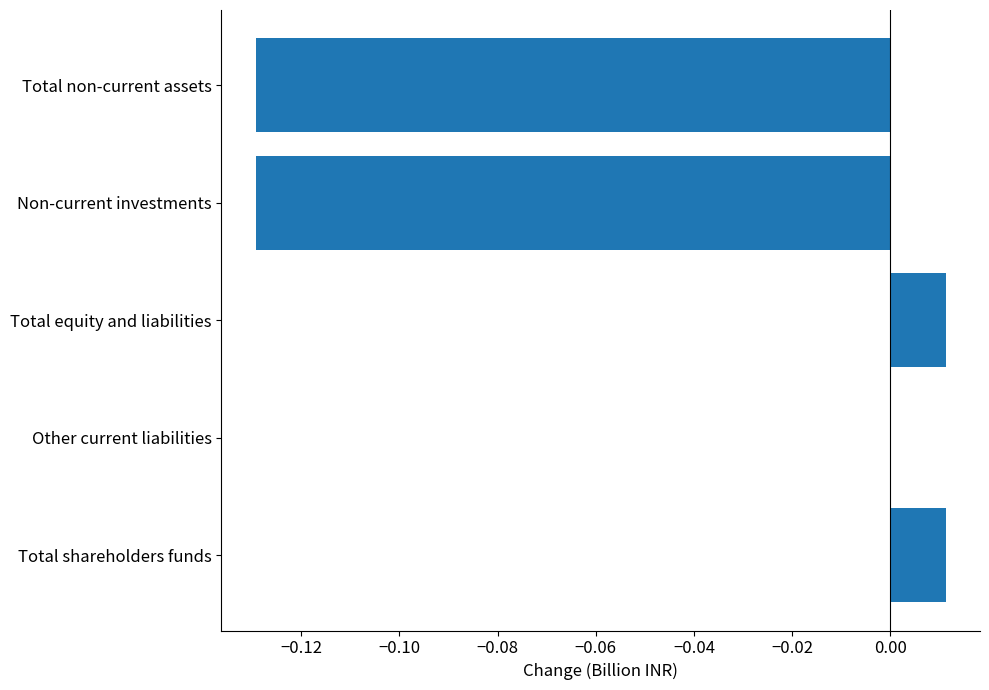

Between Total non-current assets and Other current liabilities, which is larger?

Other current liabilities